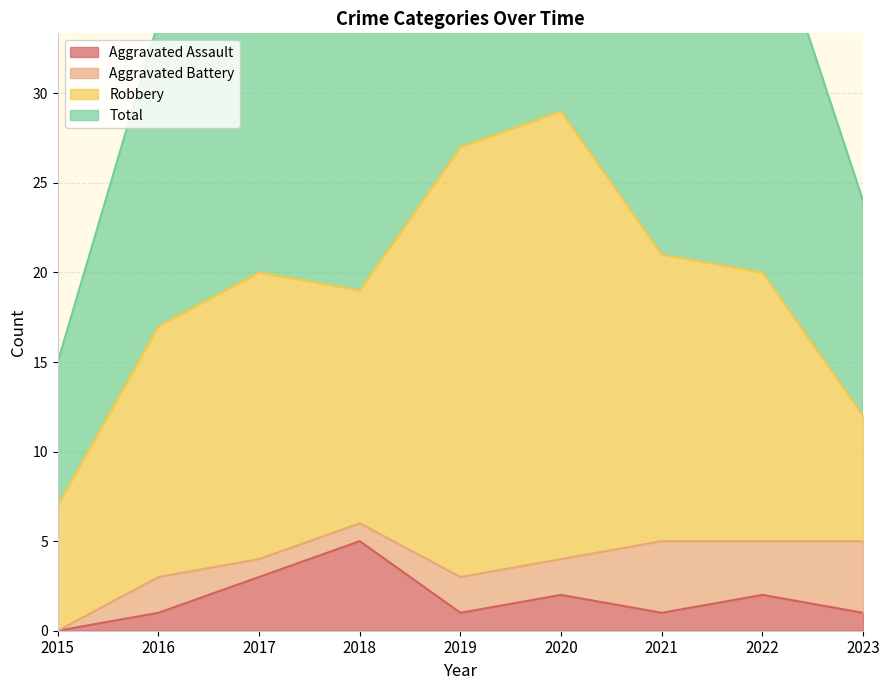

Which category has the lowest value in the Aggravated Assault series?

2015